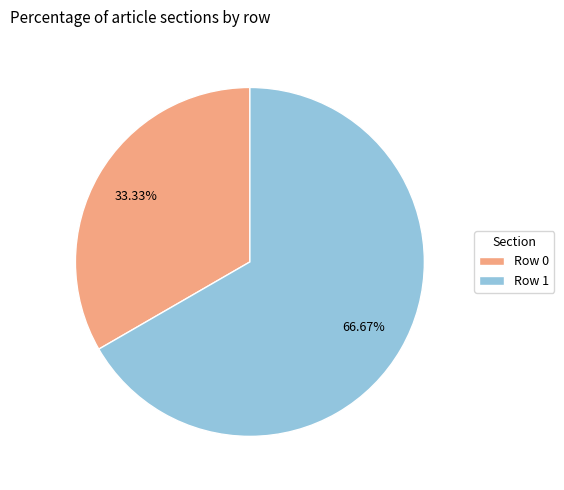

To the nearest percent, what is the combined percentage of Row 0 and Row 1?

100%